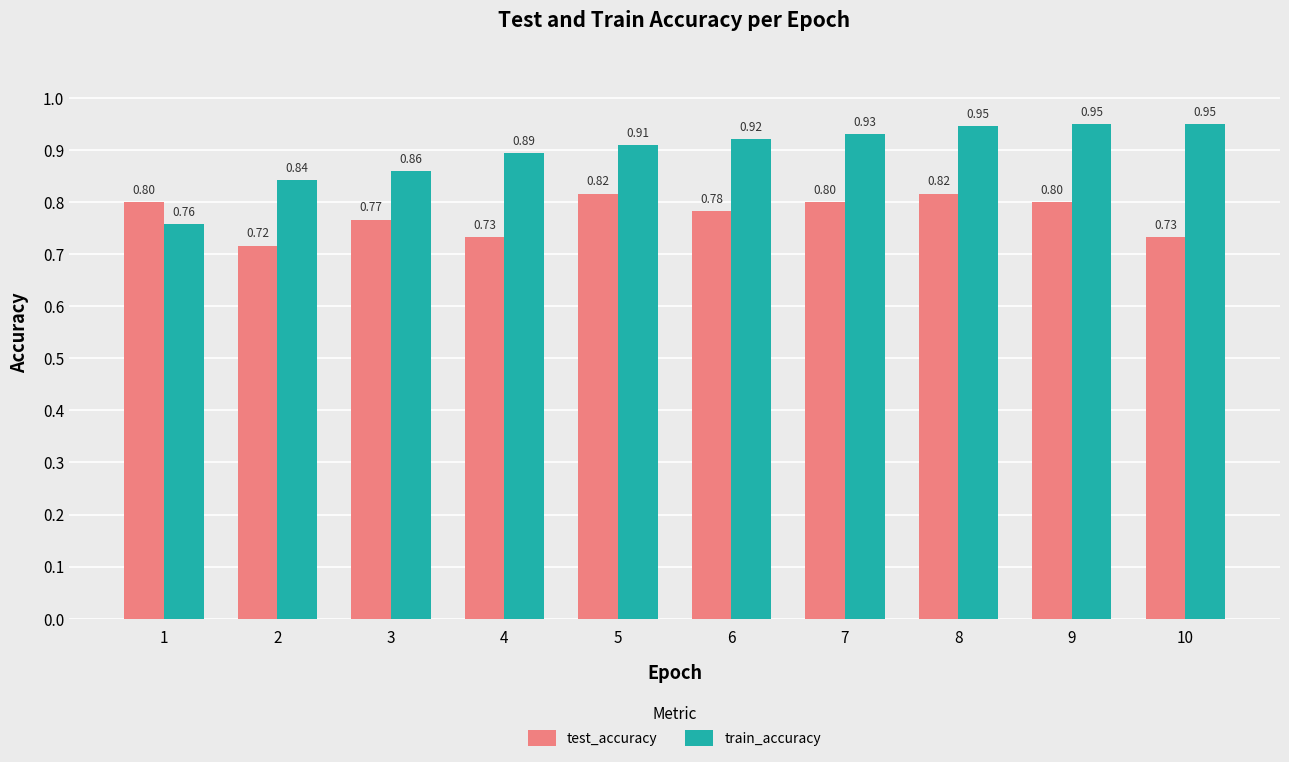

Rank the series at 7 from highest to lowest value.

train_accuracy, test_accuracy